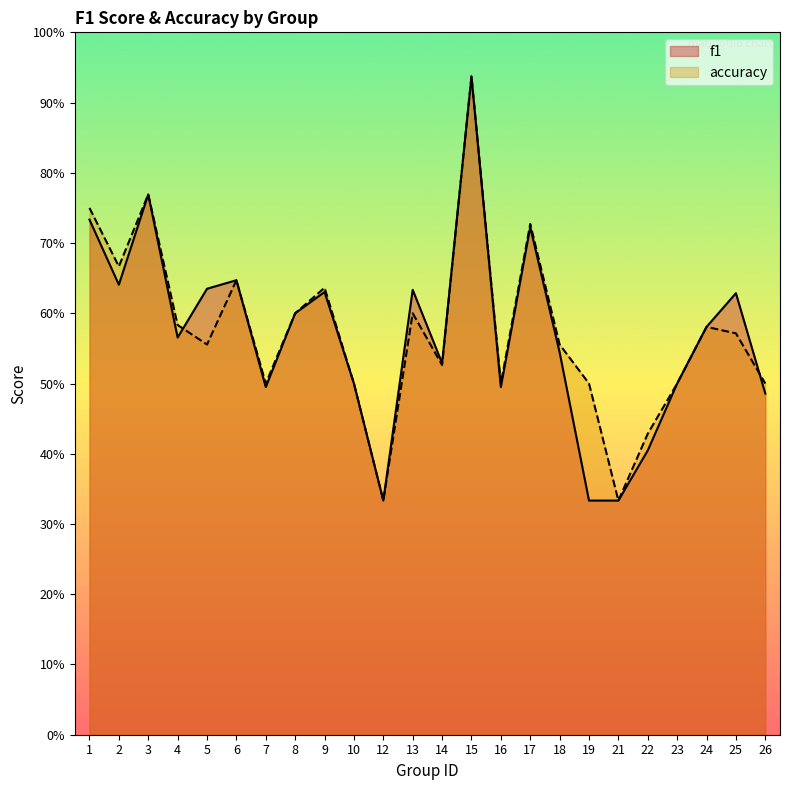

Which category has the lowest value across all series?

12